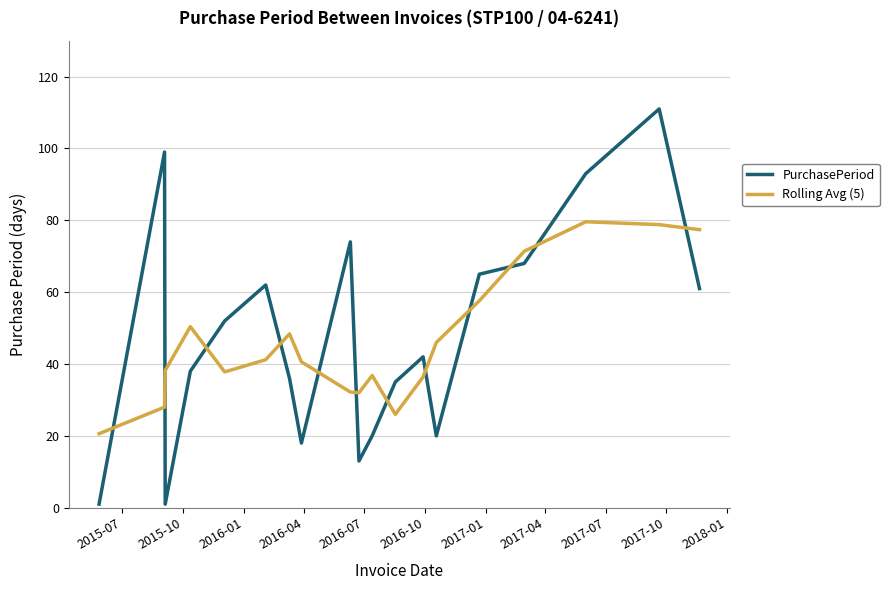

Which series ends up on top after the final intersection of Rolling Avg (5) and PurchasePeriod?

Rolling Avg (5)